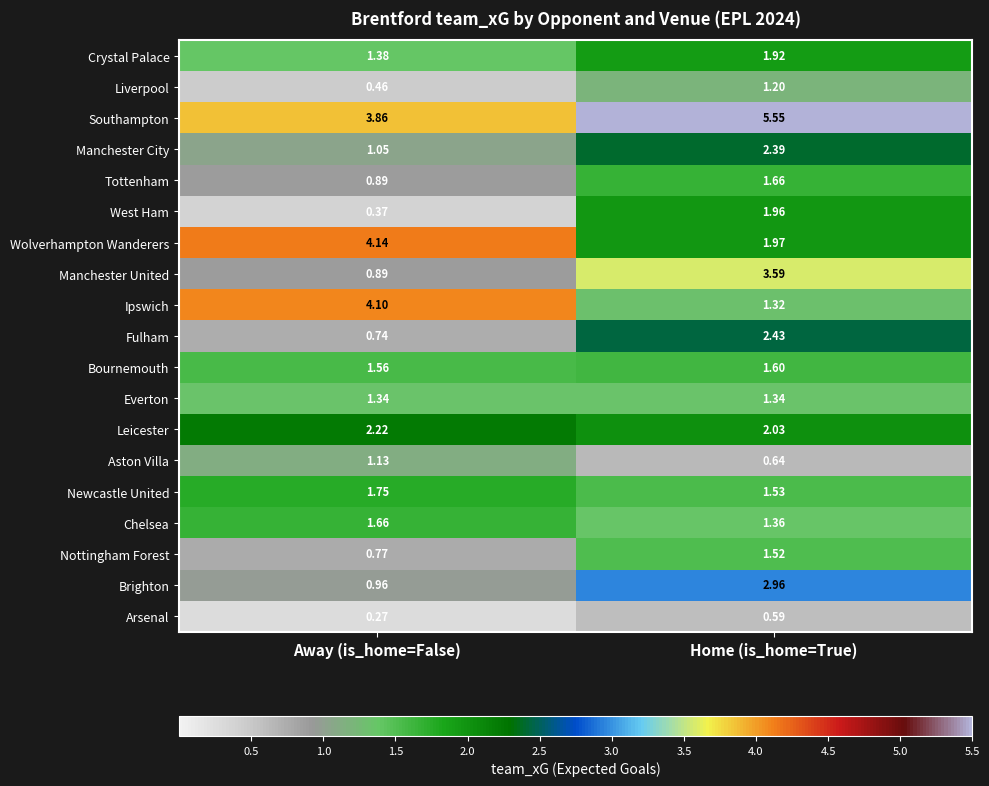

List the labels in order of Tottenham value, smallest first.

Away (is_home=False), Home (is_home=True)